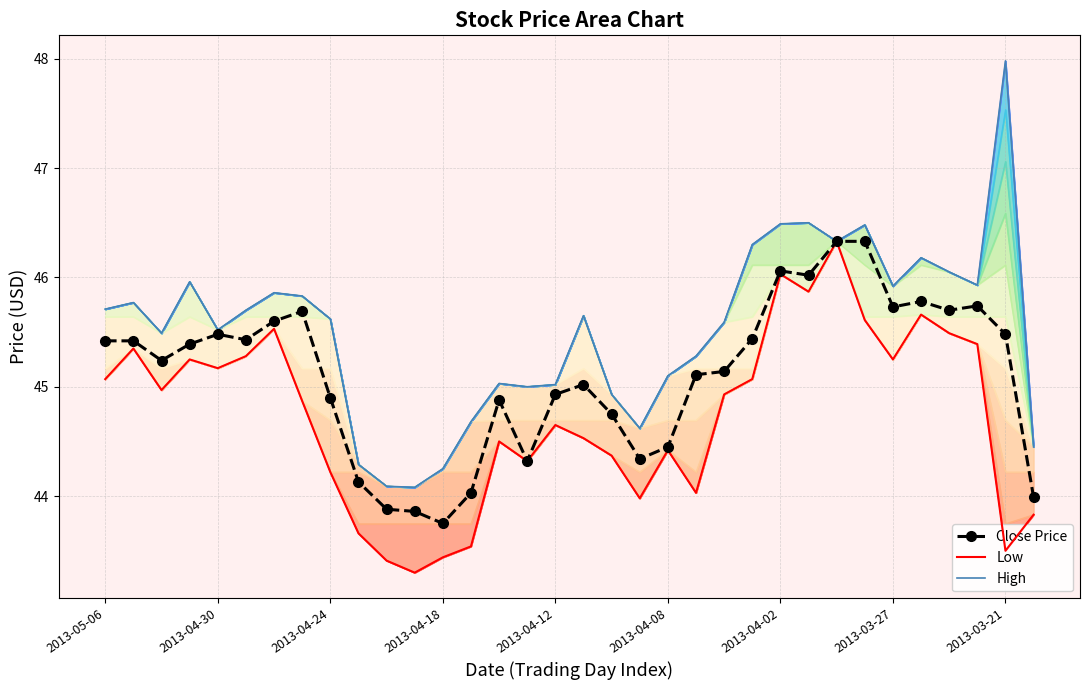

Reading left to right, extract all data points from this chart.

Close Price: 45.4	45.4	45.2	45.4	45.5	45.4	45.6	45.7	44.9	44.1	43.9	43.9	43.8	44.0	44.9	44.3	44.9	45.0	44.8	44.3	44.5	45.1	45.1	45.4	46.1	46.0	46.3	46.3	45.7	45.8	45.7	45.7	45.5	44.0
Low: 45.1	45.4	45.0	45.2	45.2	45.3	45.5	44.9	44.2	43.7	43.4	43.3	43.4	43.5	44.5	44.3	44.6	44.5	44.4	44.0	44.4	44.0	44.9	45.1	46.0	45.9	46.3	45.6	45.2	45.7	45.5	45.4	43.5	43.8
High: 45.7	45.8	45.5	46.0	45.5	45.7	45.9	45.8	45.6	44.3	44.1	44.1	44.2	44.7	45.0	45.0	45.0	45.6	44.9	44.6	45.1	45.3	45.6	46.3	46.5	46.5	46.3	46.5	45.9	46.2	46.0	45.9	48.0	44.5